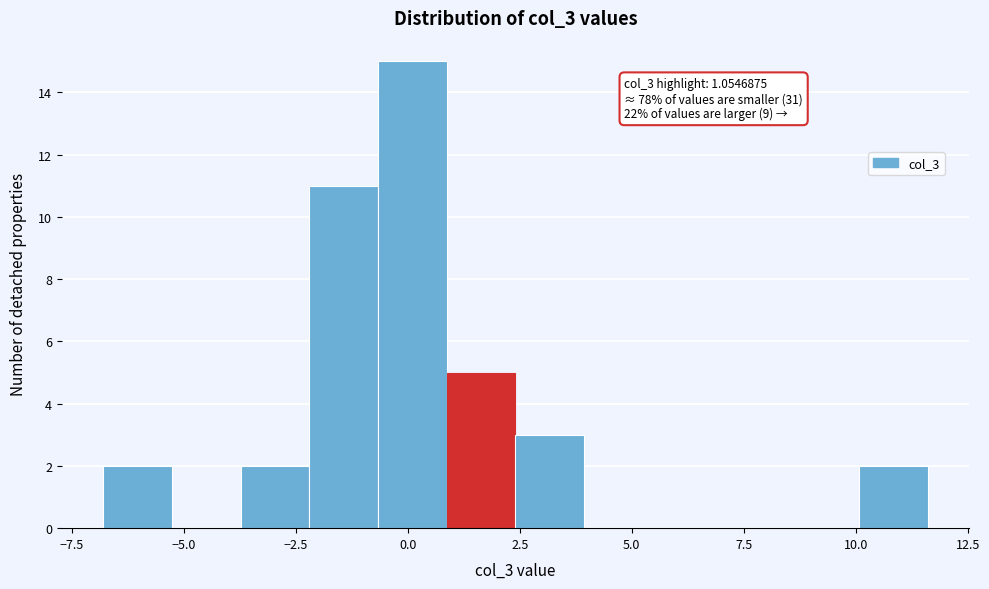

Around what value on the x-axis is the tallest bar? Give the approximate position of its centre, as read against the axis.

0.0